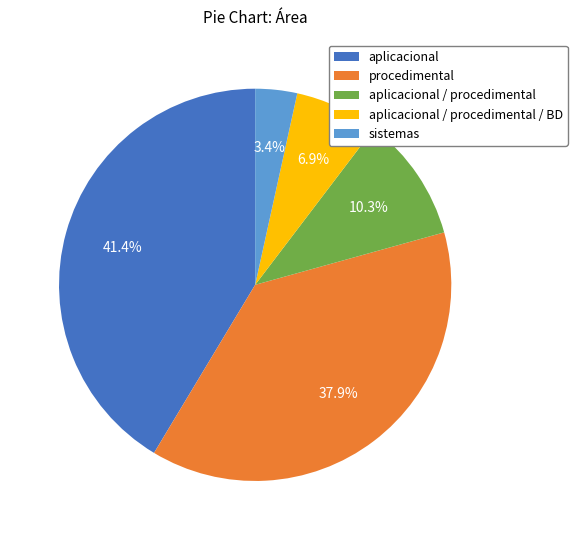

Rank the categories by value from highest to lowest.

aplicacional, procedimental, aplicacional / procedimental, aplicacional / procedimental / BD, sistemas